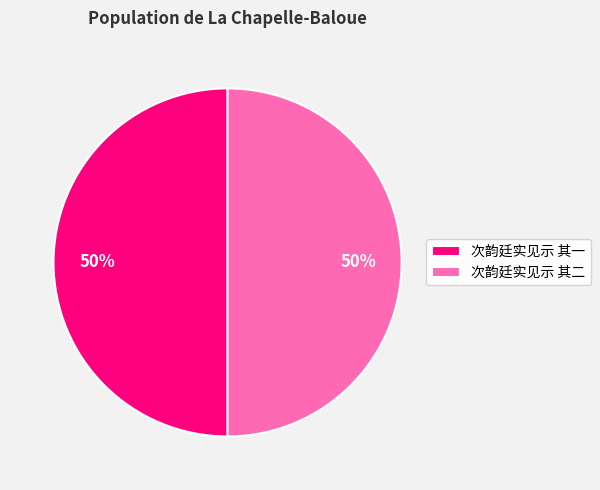

Do 次韵廷实见示 其二 and 次韵廷实见示 其一 together represent more than half of the pie?

Yes